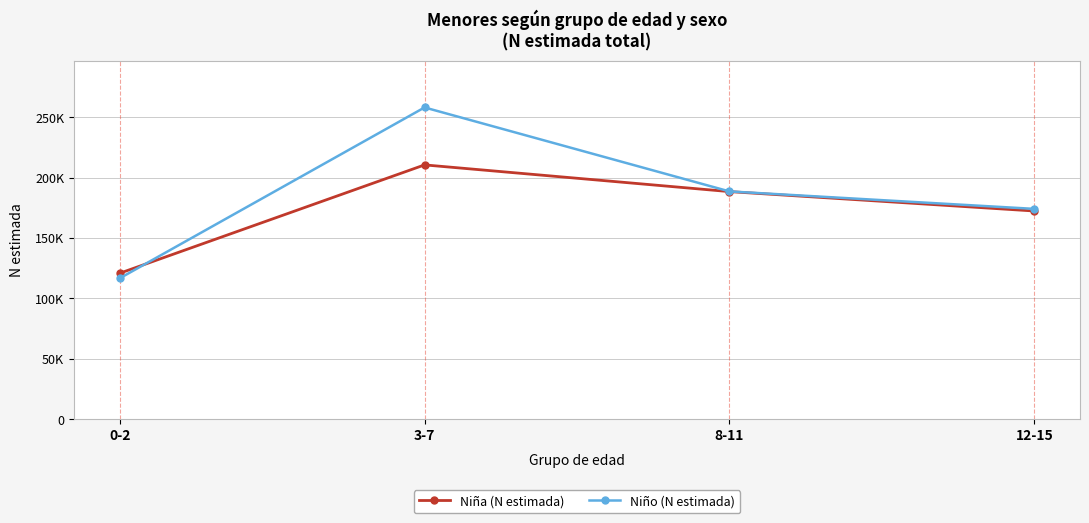

Where do Niña (N estimada) and Niño (N estimada) first cross each other?

0-2 and 3-7